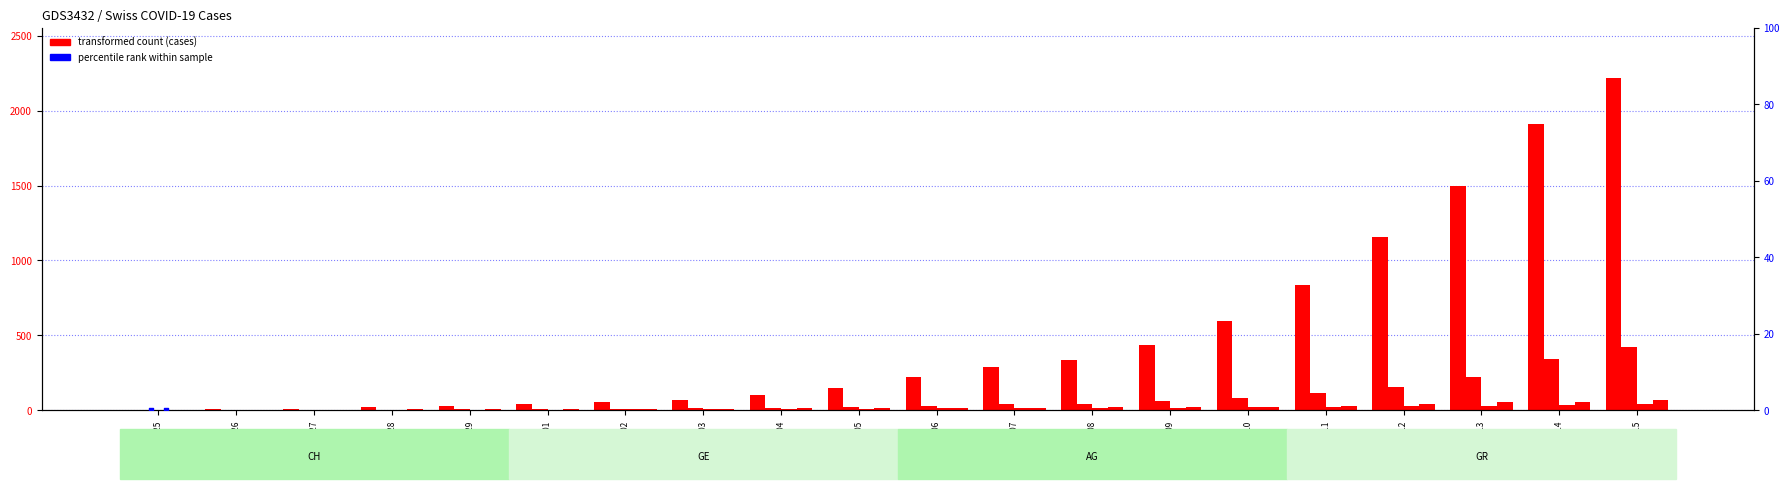

Is the value of GE at 2020-03-01 greater than the value of GE_pc at 2020-02-26?

No